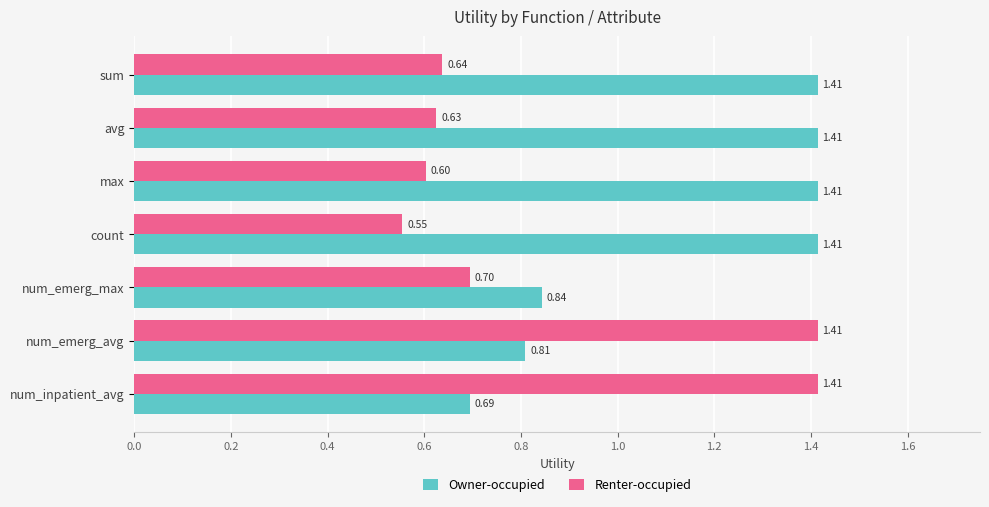

At how many categories does at least one series exceed 1?

6